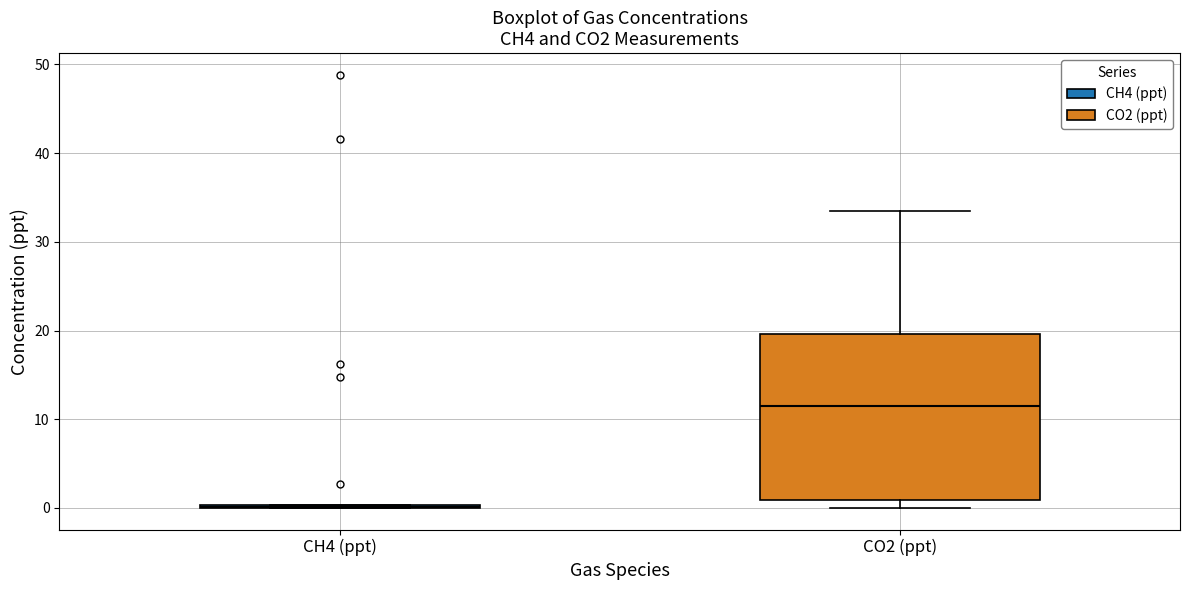

Reading left to right, transcribe this box plot: for each box, give where its median line is, the range the box spans, and where its two whiskers end, as read against the y-axis. The values are not printed on the chart, so give them approximately, as read against the axis.

CH4 (ppt): box collapsed to a line at 0, whiskers 0 to 0
CO2 (ppt): median 11, box 1 to 20, whiskers 0 to 34